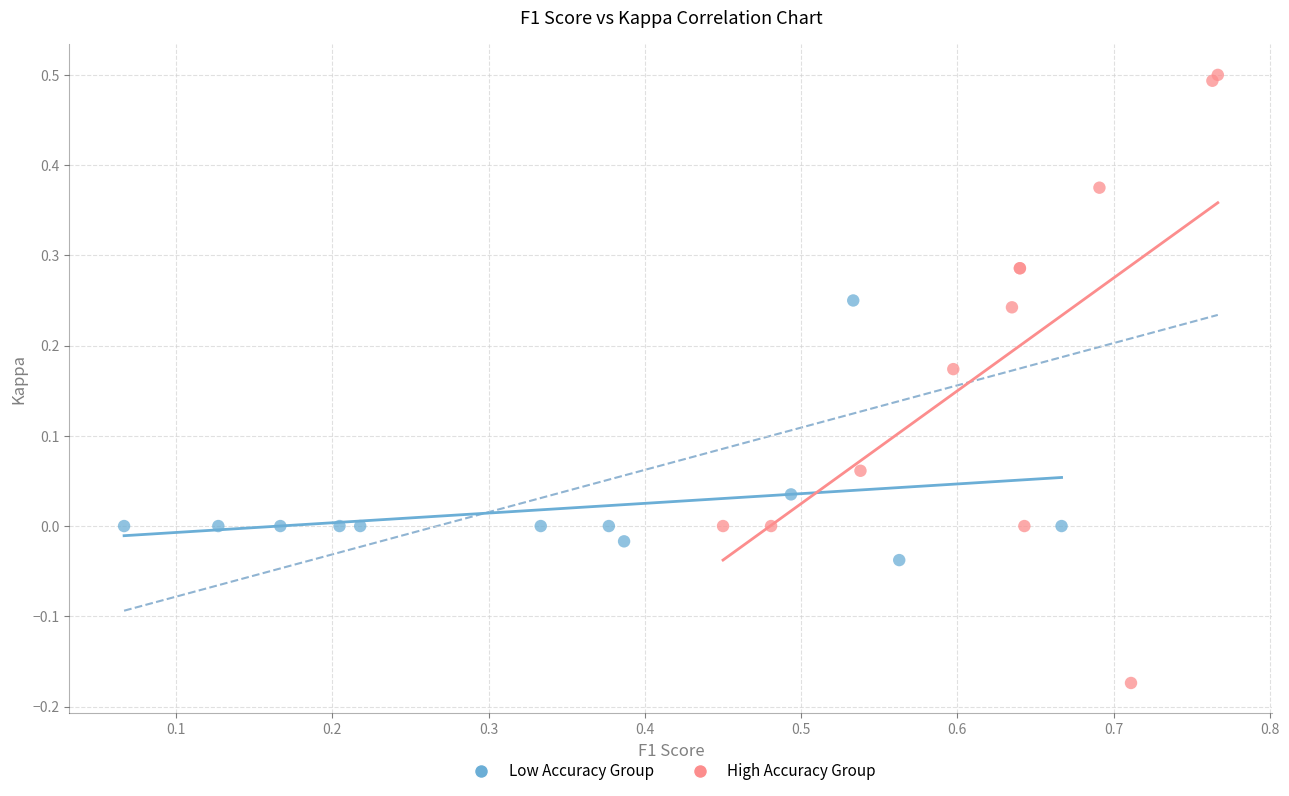

Which series reaches the maximum Y coordinate?

High Accuracy Group